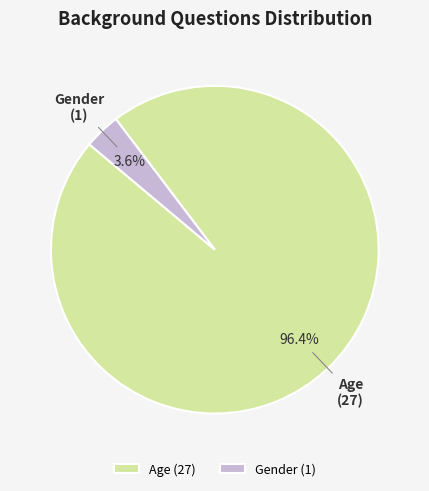

Is there a majority slice in this chart?

Yes